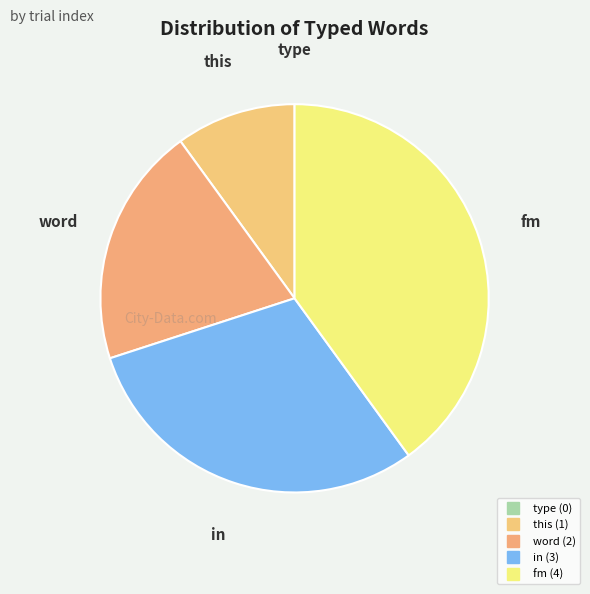

To the nearest percent, what percentage of the pie is this?

10%